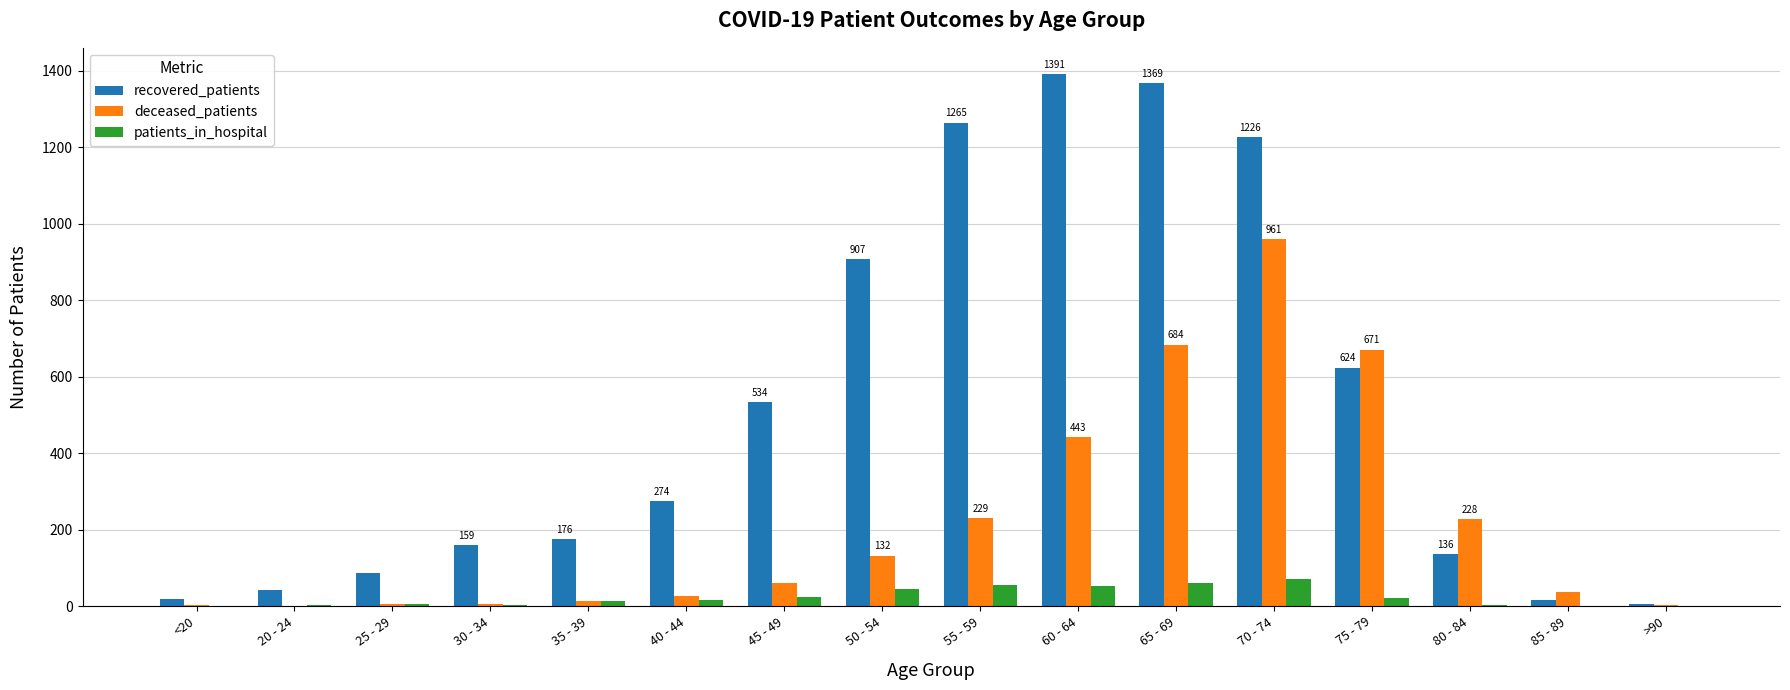

Which series has the largest range (max minus min)?

recovered_patients